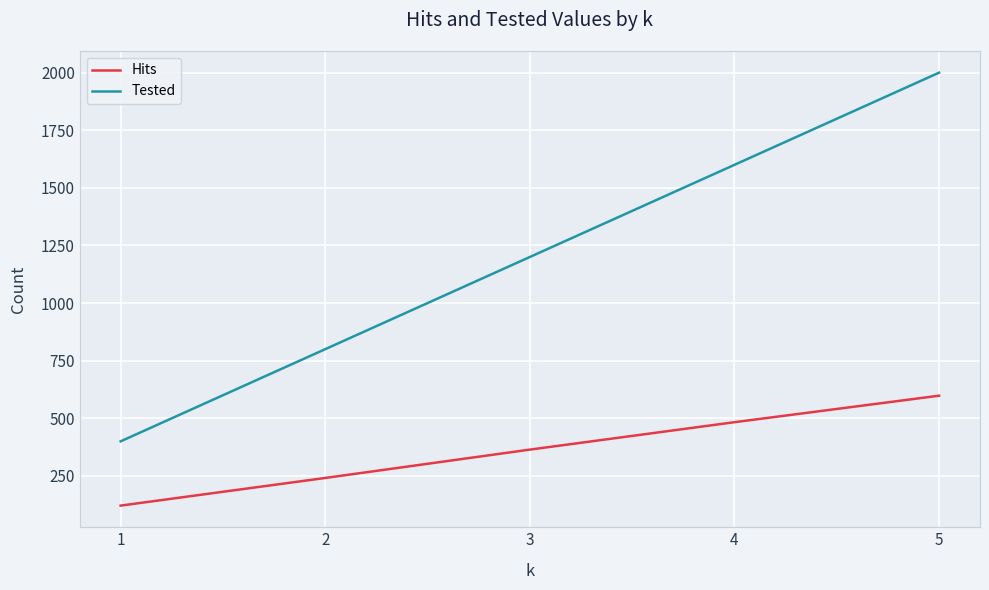

What is the total value across all series at 1?

521